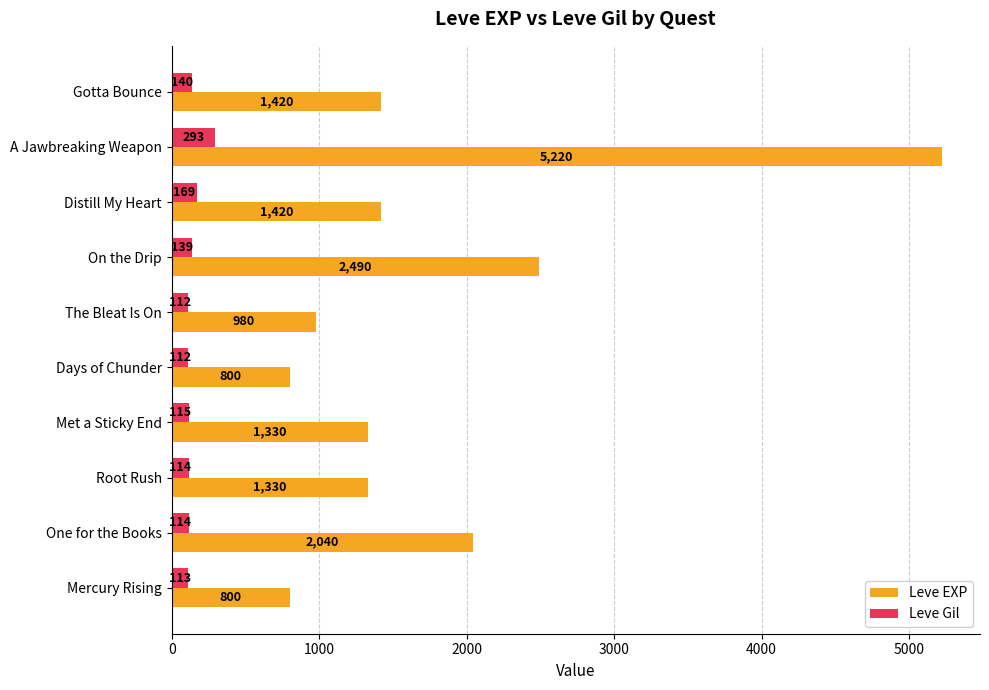

What is the total value across all series at Distill My Heart?

1589